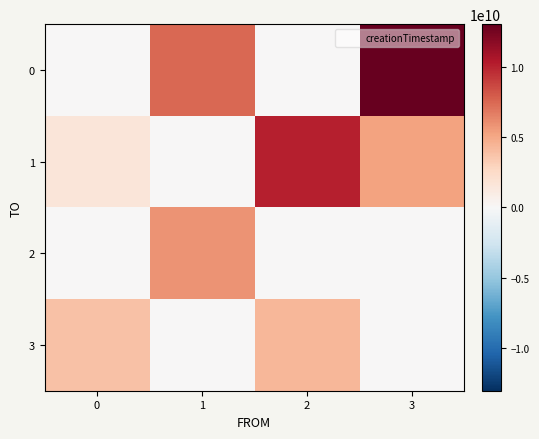

How many data points does each series have?

4